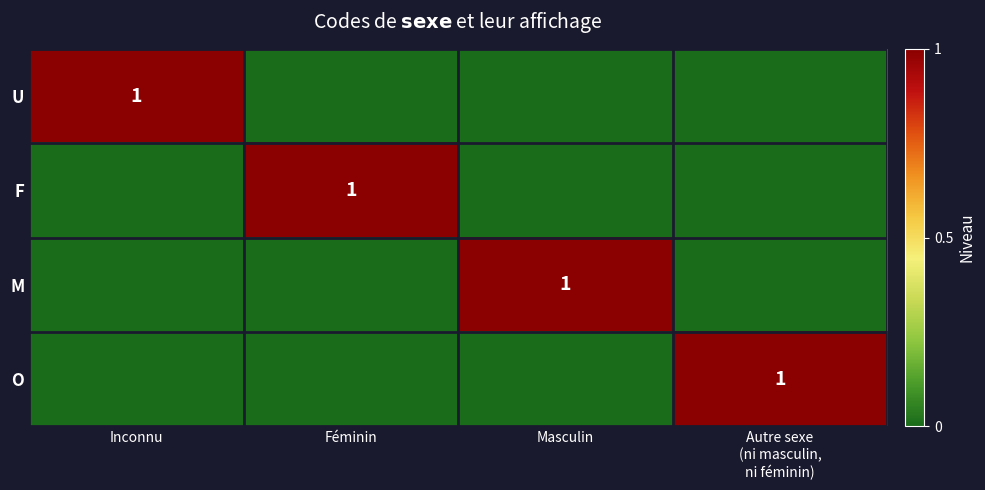

Where is O nearest to the value 0?

Inconnu